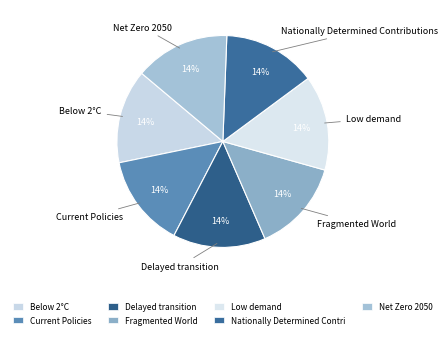

Count the number of slices in the pie.

7